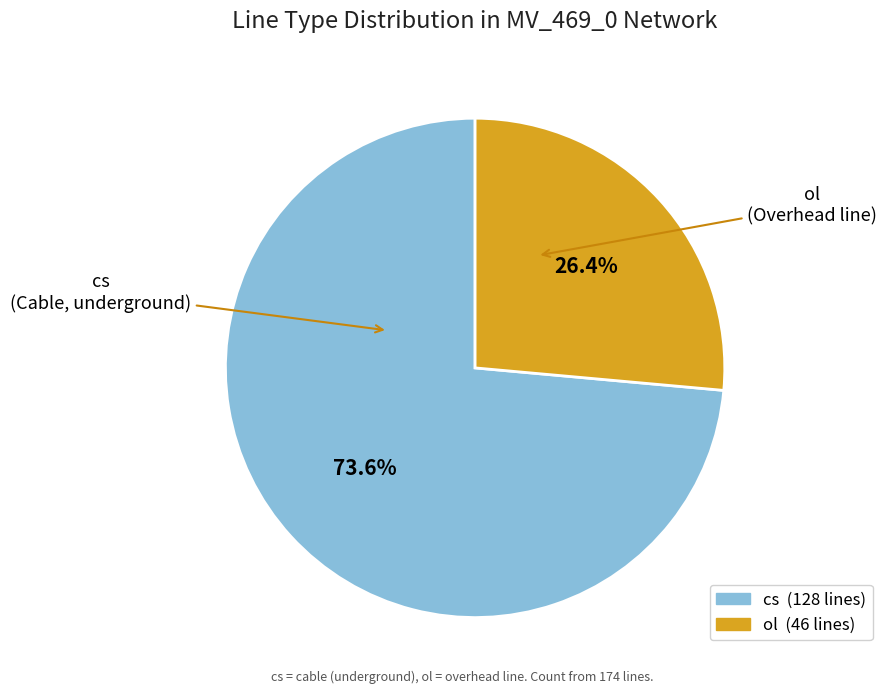

How many segments does this pie chart have?

2